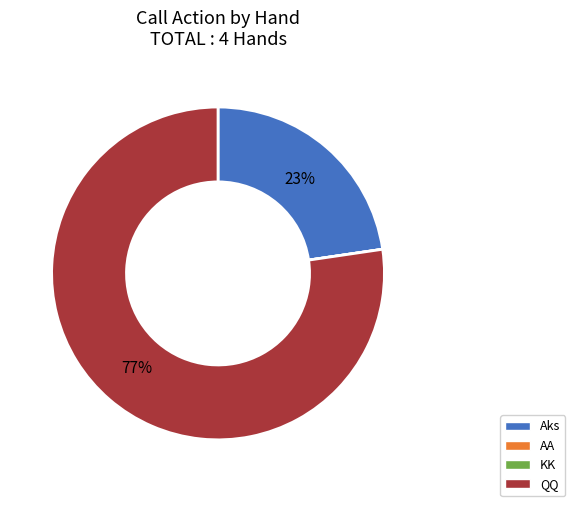

What is the largest slice in the pie chart?

QQ